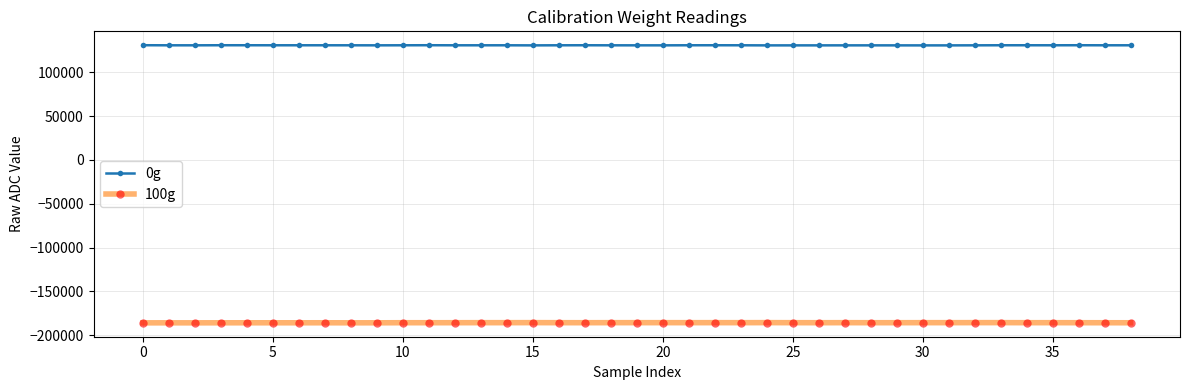

What is the sum of all 0g values?

5108137